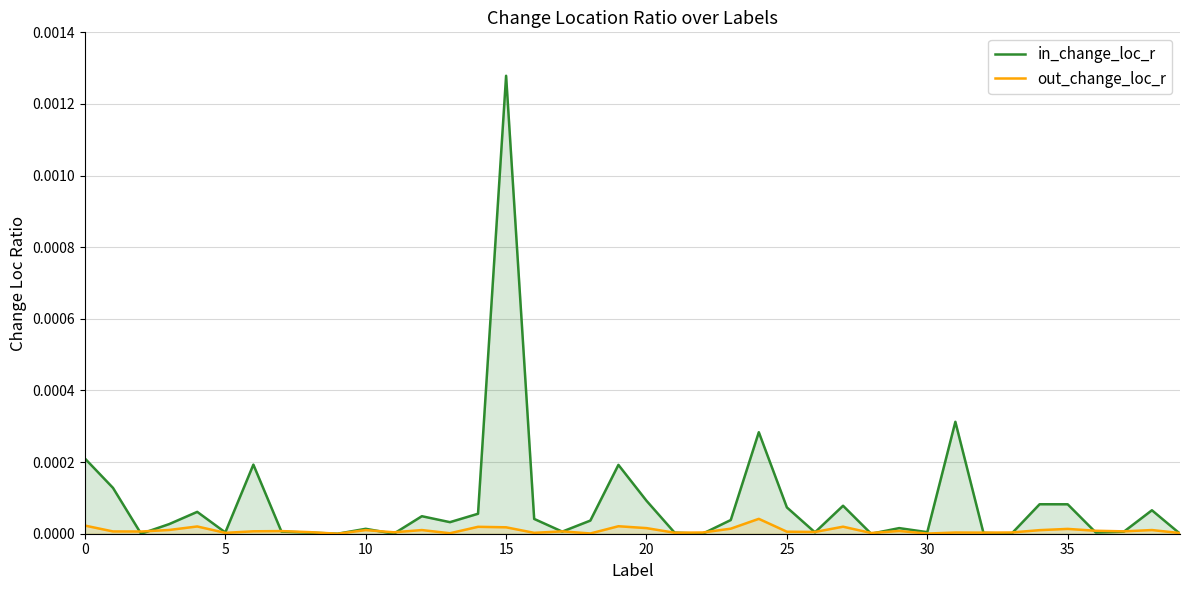

Rank the series by their maximum value, from highest to lowest.

in_change_loc_r, out_change_loc_r